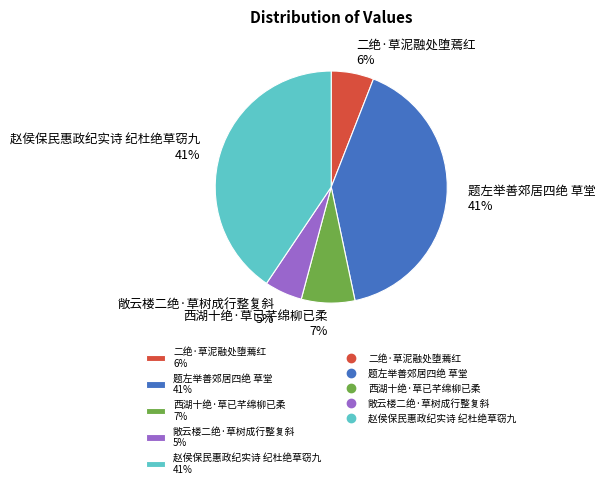

What percentage is the 西湖十绝·草已芊绵柳已柔 slice, to the nearest percent?

7%